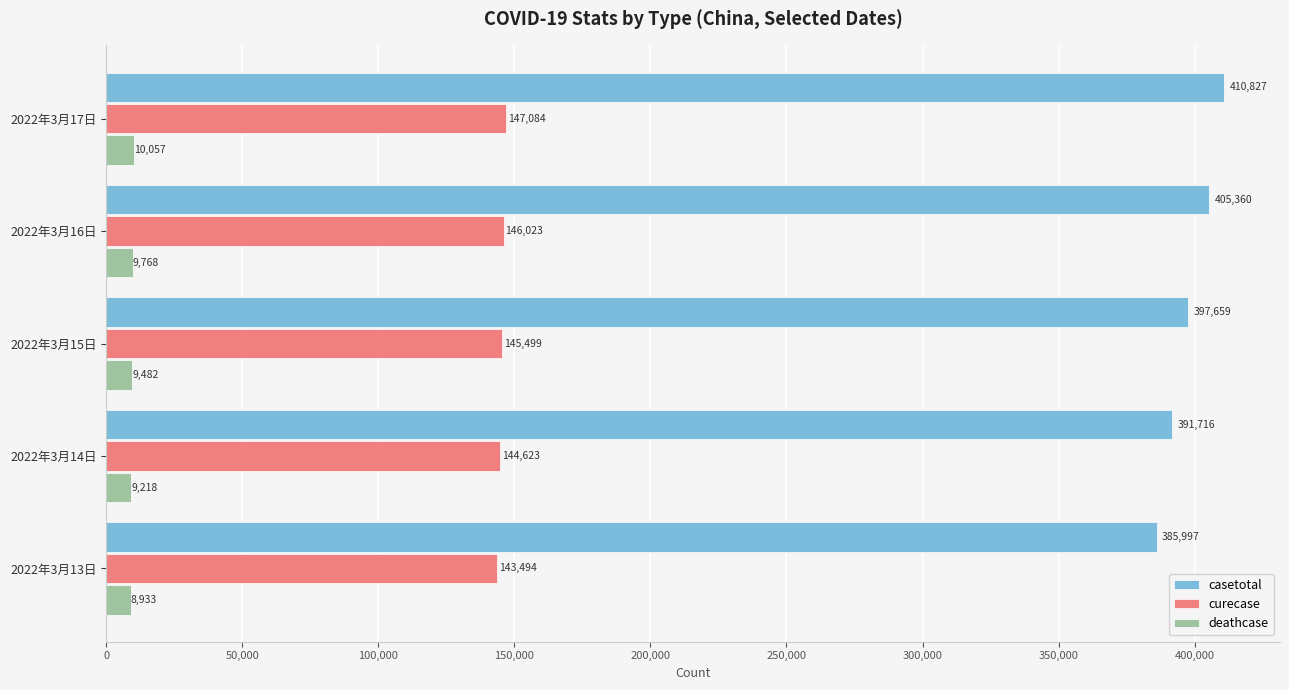

At which category is the sum across all series the highest?

2022年3月17日